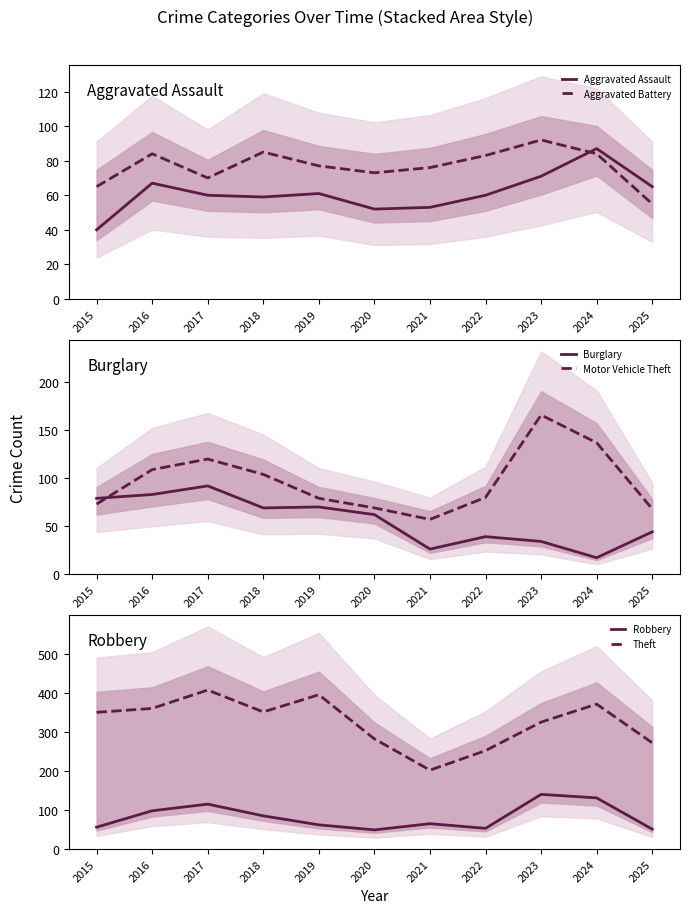

Where does the Aggravated Assault series first go above 60?

2016